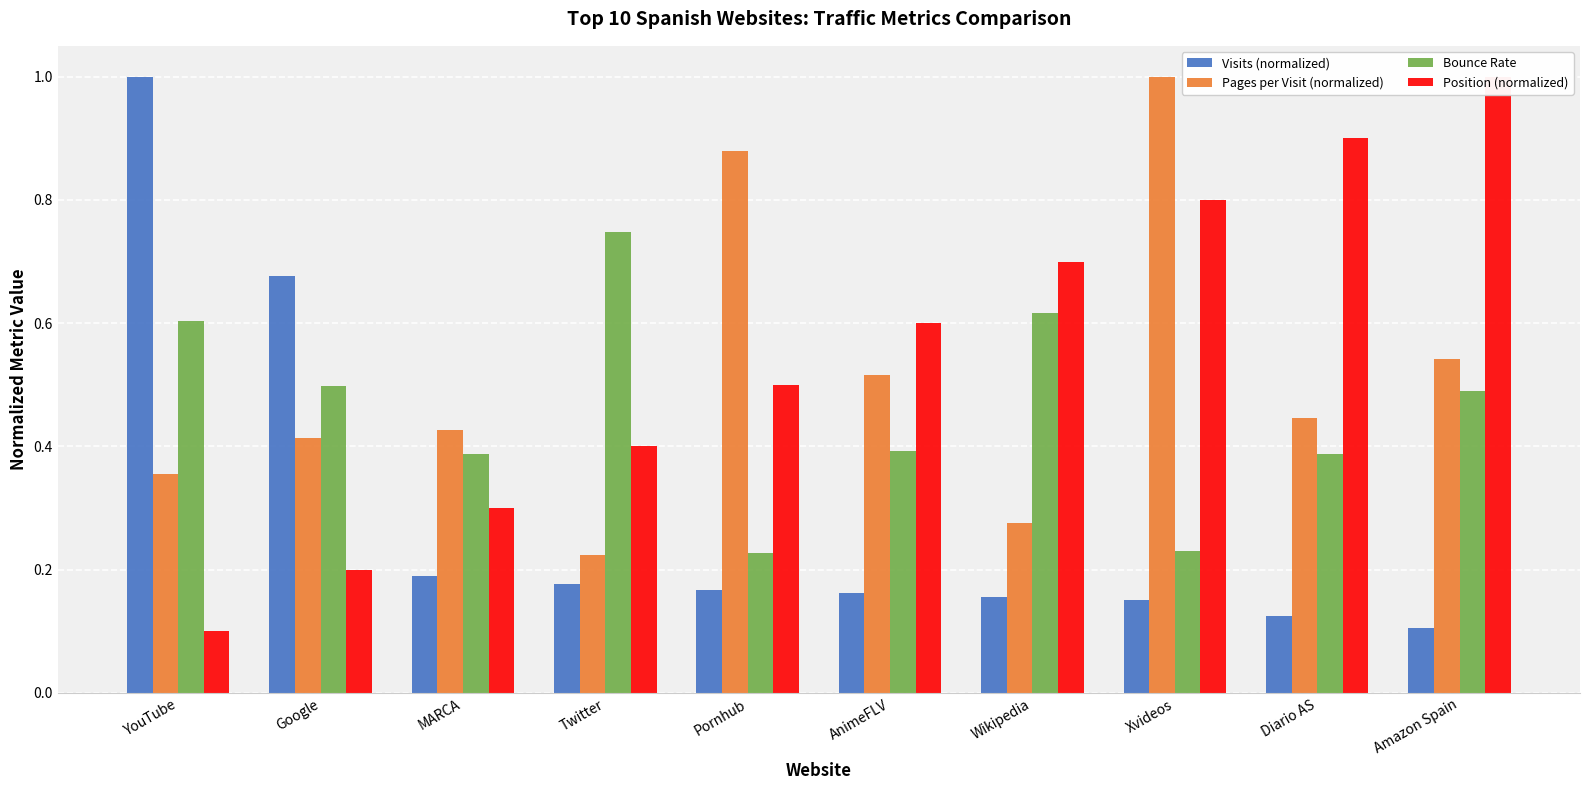

Is it true that Visits (normalized) equals 0.2 at AnimeFLV?

True